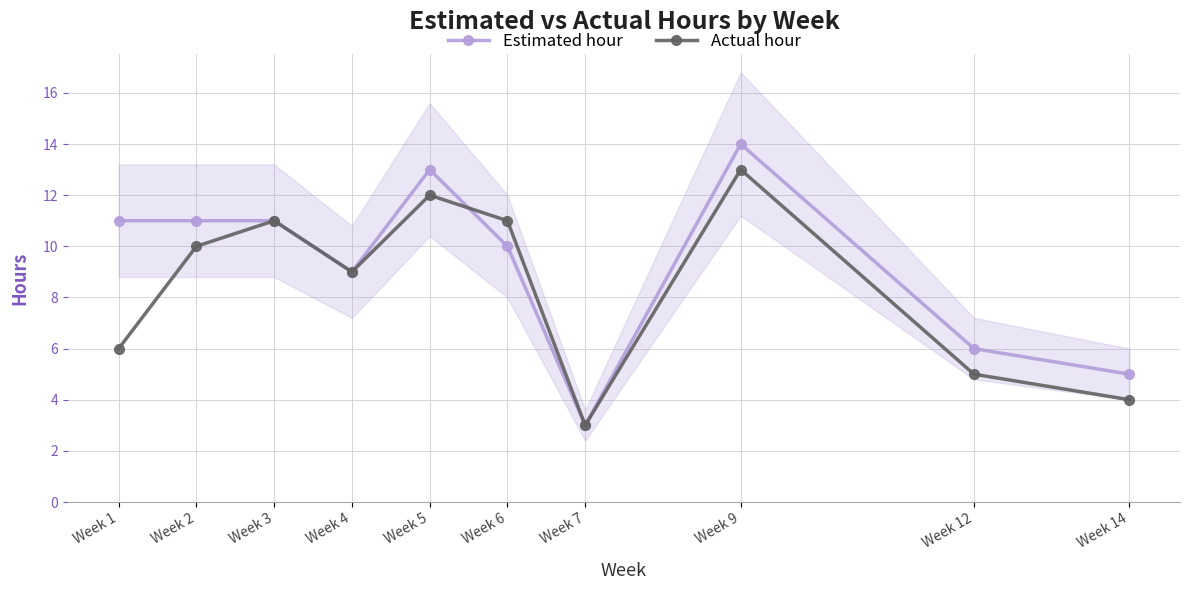

Which series ends up on top after the final intersection of Actual hour and Estimated hour?

Actual hour